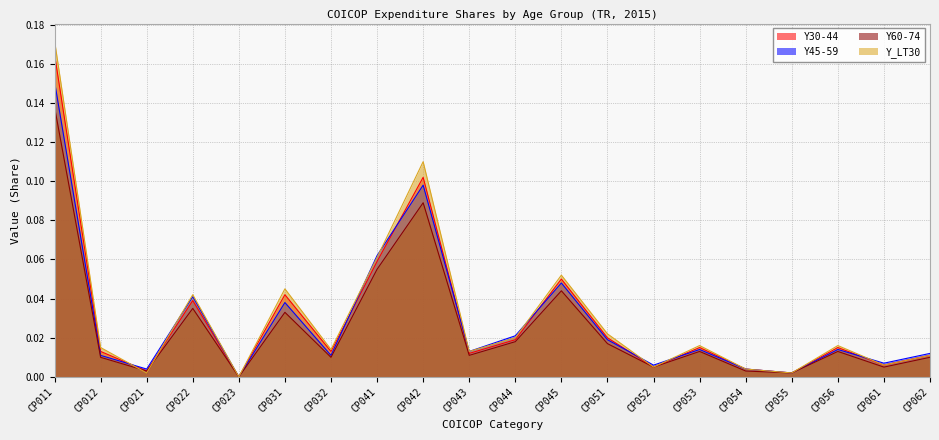

Does the chart display data point markers on the line(s)?

No